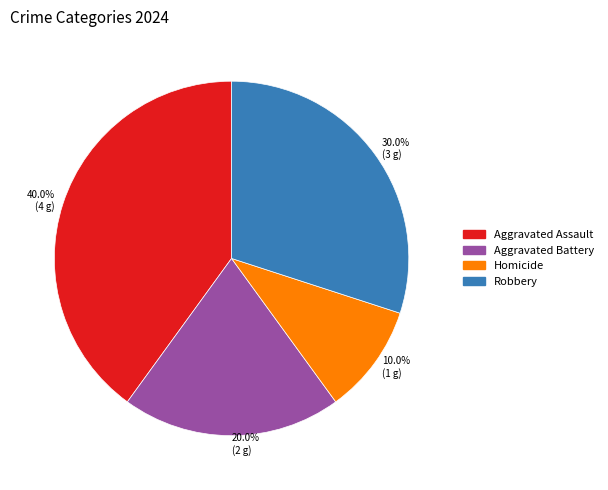

Which has a higher value, 20.0% (2 g) or 10.0% (1 g)?

20.0% (2 g)